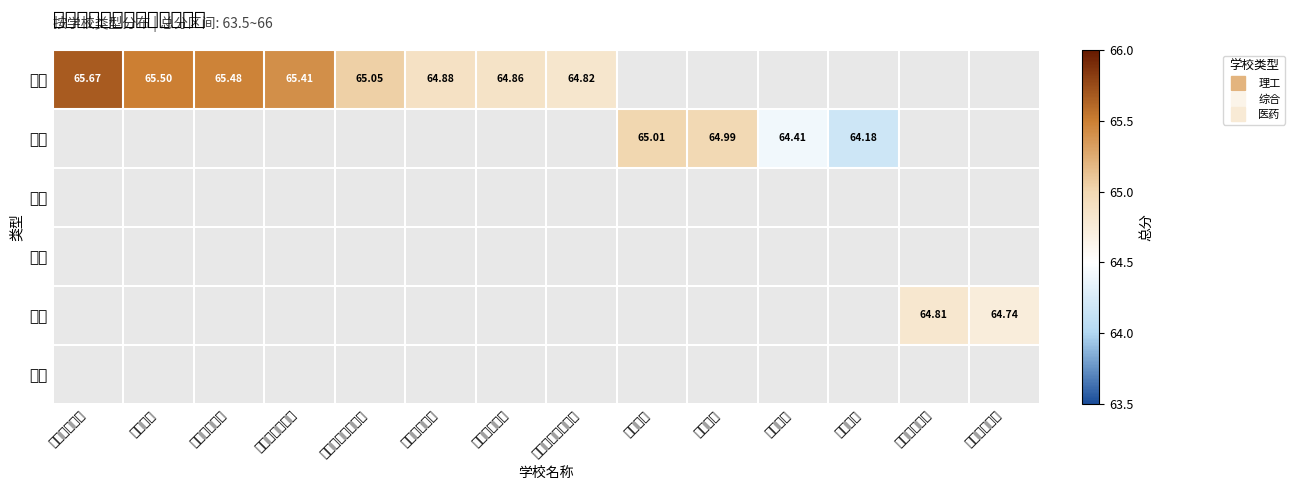

The 理工 series shows 64.8 at 西安电子科技大学. True or false?

True